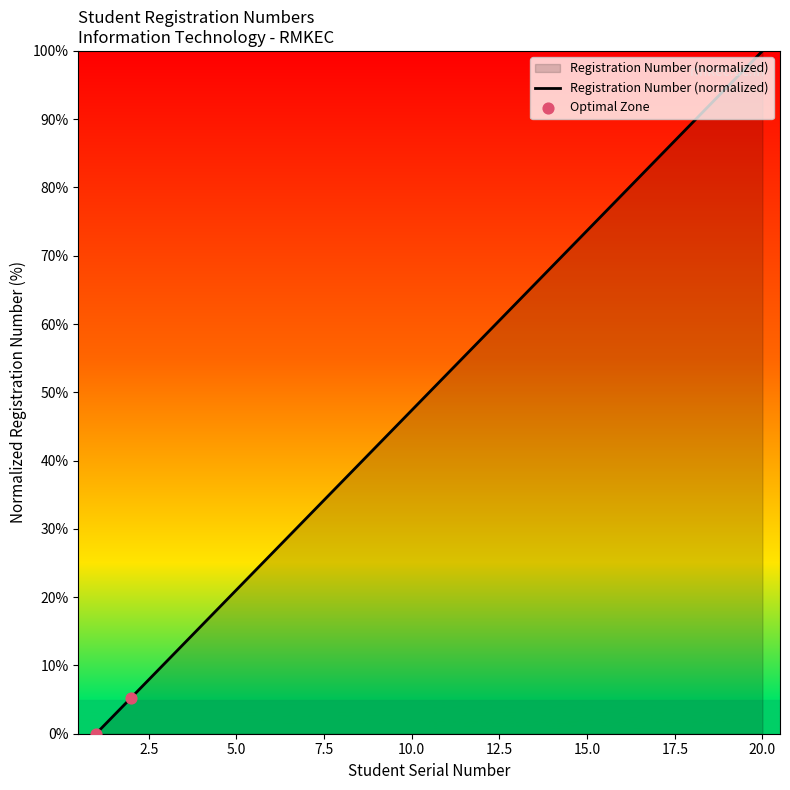

What is the greatest value displayed?

100.0